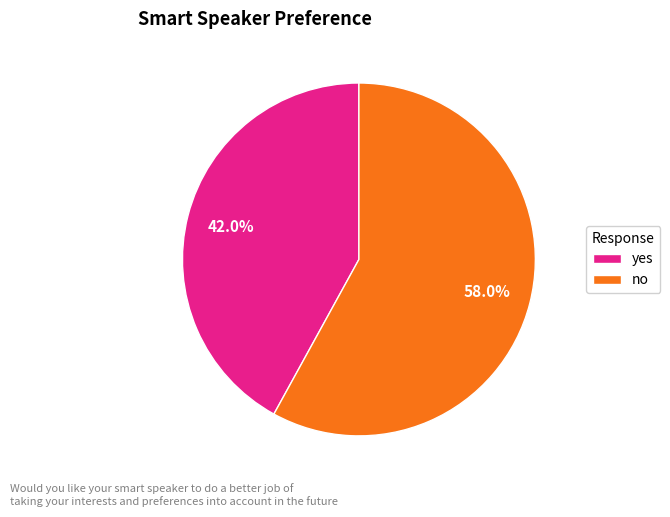

Rank the categories by value from lowest to highest.

yes, no